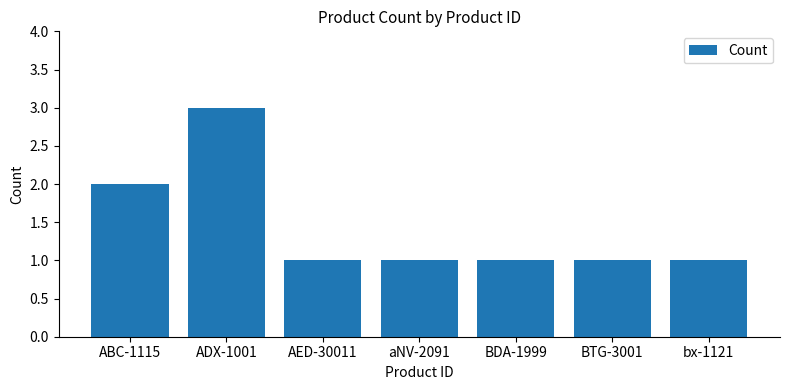

Reading left to right, what are all the values shown in this chart?

2	3	1	1	1	1	1